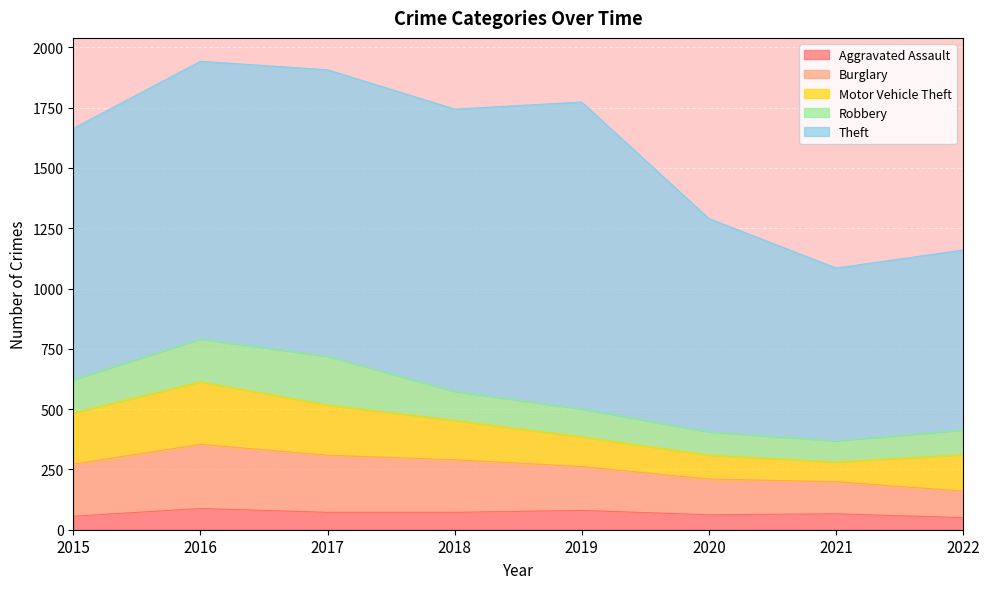

What is the minimum value shown in the chart?

50